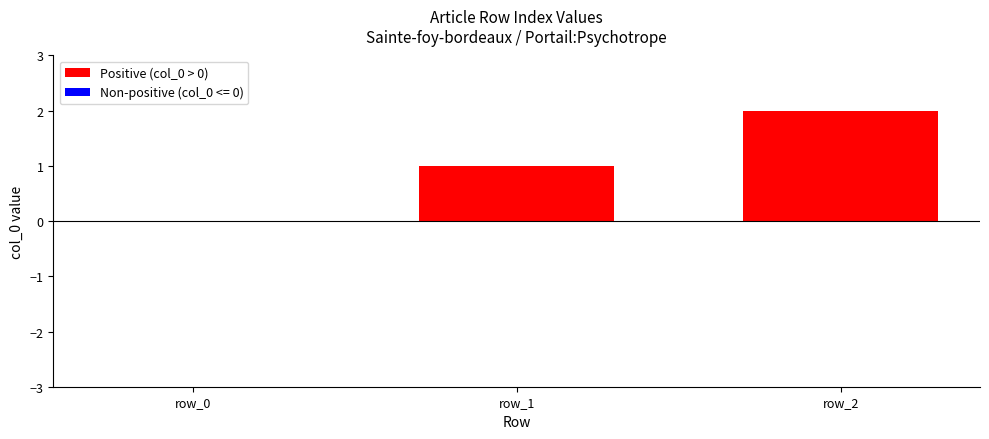

The value at row_2 is 1. True or false?

False